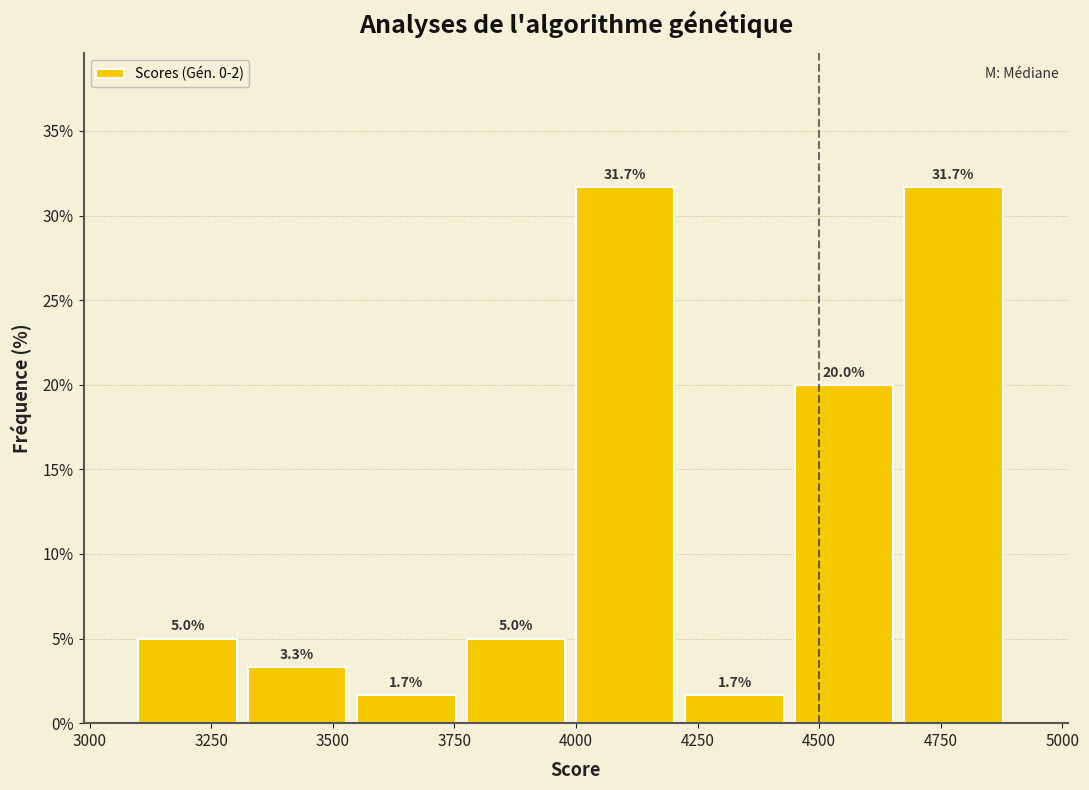

Reading left to right, list every bar in this chart as the range it spans on the x-axis followed by its height. The bar edges are not printed on the chart, so give them approximately, as read against the axis.

3100 to 3325: 5.0
3325 to 3550: 3.3
3550 to 3775: 1.7
3775 to 4000: 5.0
4000 to 4225: 31.7
4225 to 4450: 1.7
4450 to 4675: 20.0
4675 to 4900: 31.7